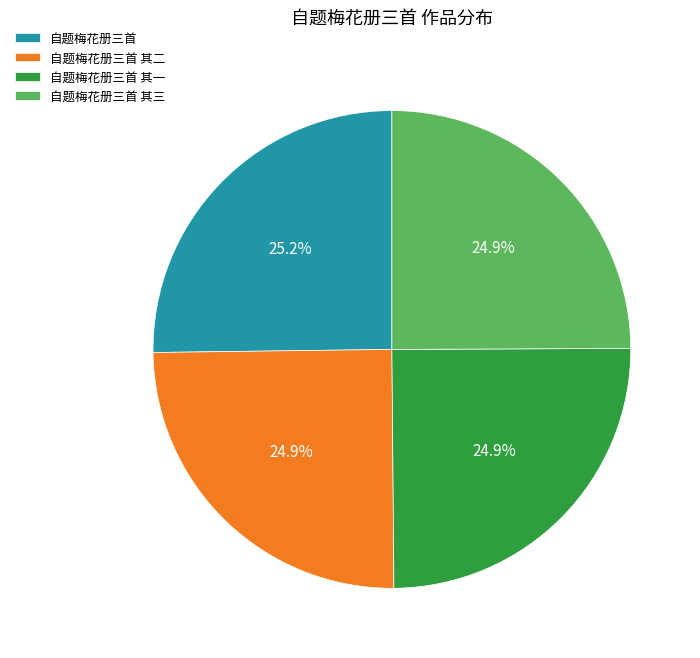

Approximately how many times larger is the value at 自题梅花册三首 compared to 自题梅花册三首 其二?

1.0